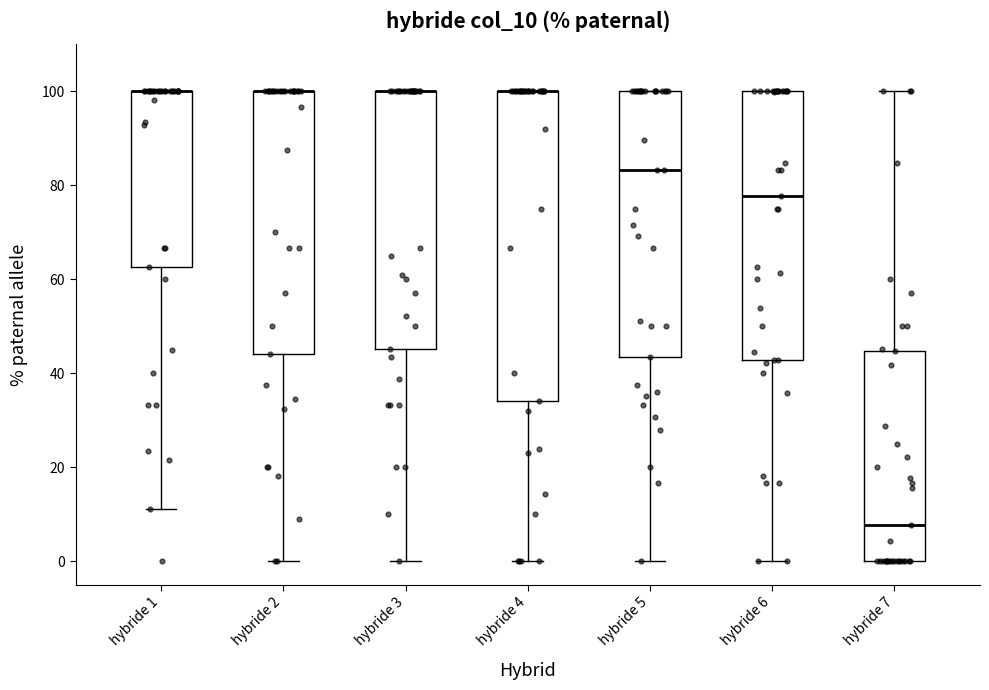

Reading left to right, transcribe this box plot: for each box, give where its median line is, the range the box spans, and where its two whiskers end, as read against the y-axis. The values are not printed on the chart, so give them approximately, as read against the axis.

hybride 1: median 100 (drawn on the box's upper edge), box 62 to 100, whiskers 12 to 100
hybride 2: median 100 (drawn on the box's upper edge), box 44 to 100, whiskers 0 to 100
hybride 3: median 100 (drawn on the box's upper edge), box 46 to 100, whiskers 0 to 100
hybride 4: median 100 (drawn on the box's upper edge), box 34 to 100, whiskers 0 to 100
hybride 5: median 84, box 44 to 100, whiskers 0 to 100
hybride 6: median 78, box 42 to 100, whiskers 0 to 100
hybride 7: median 8, box 0 to 44, whiskers 0 to 100